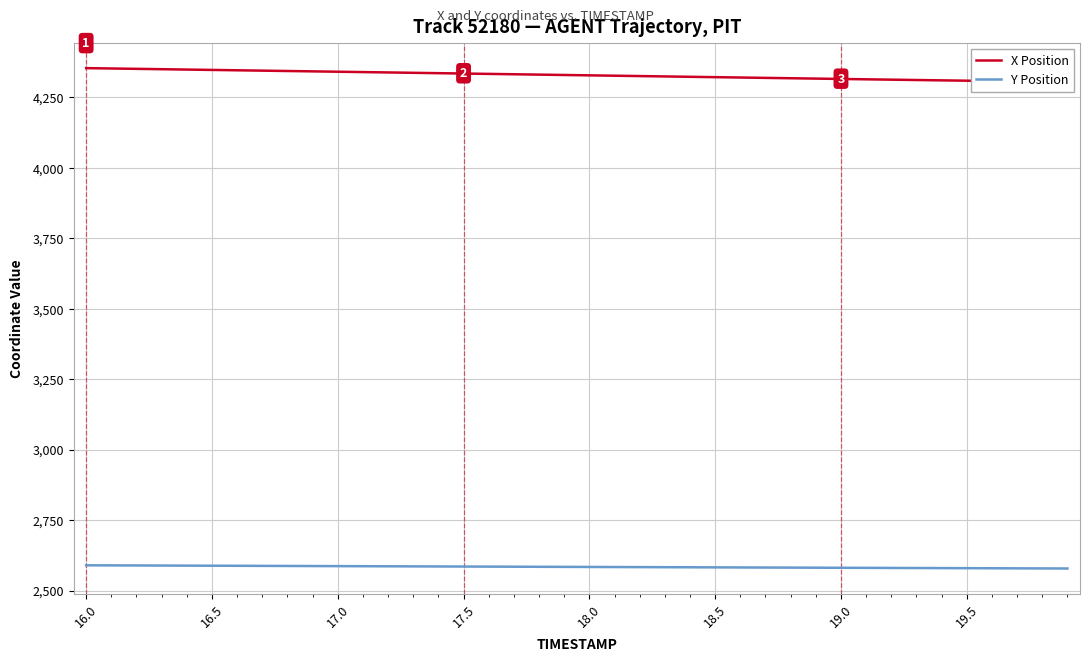

List the series in order of their peak value, lowest first.

Y Position, X Position